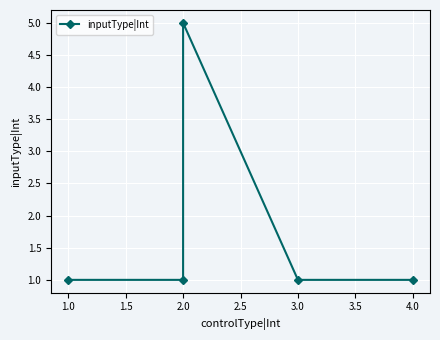

What position from the left is 1.0?

2